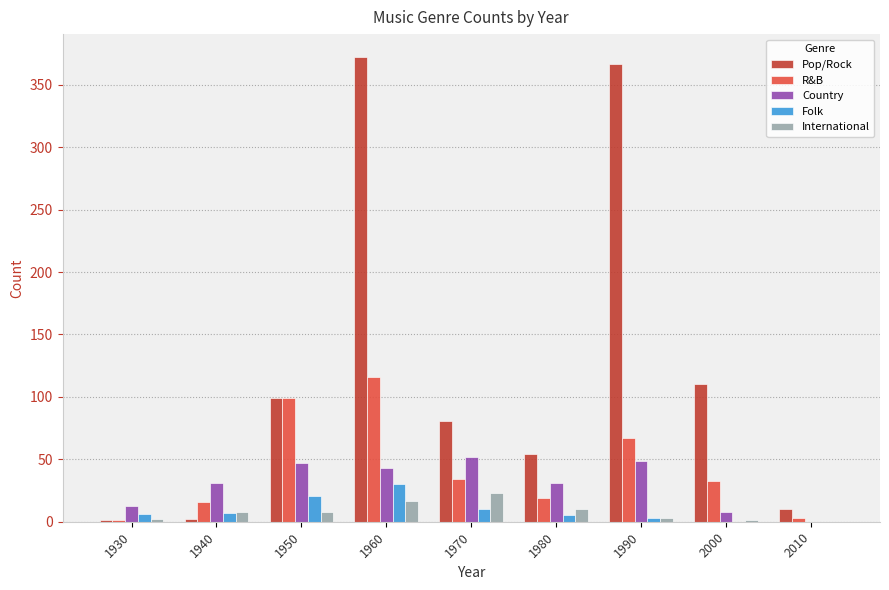

Which series has the largest total across all categories?

Pop/Rock